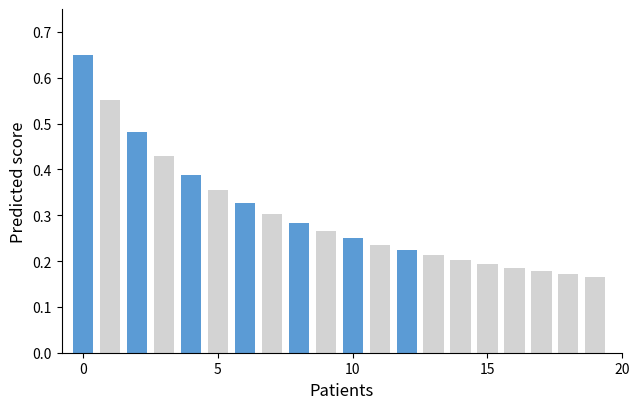

What is the difference between the second highest and minimum values?

0.4